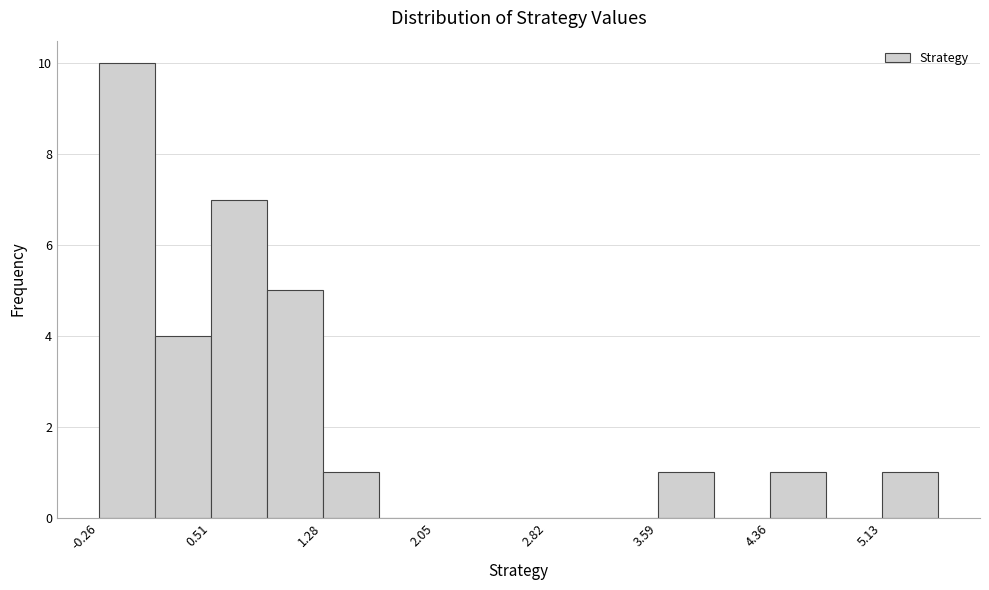

Read against the x-axis, roughly where is the centre of the tallest bar?

-0.1